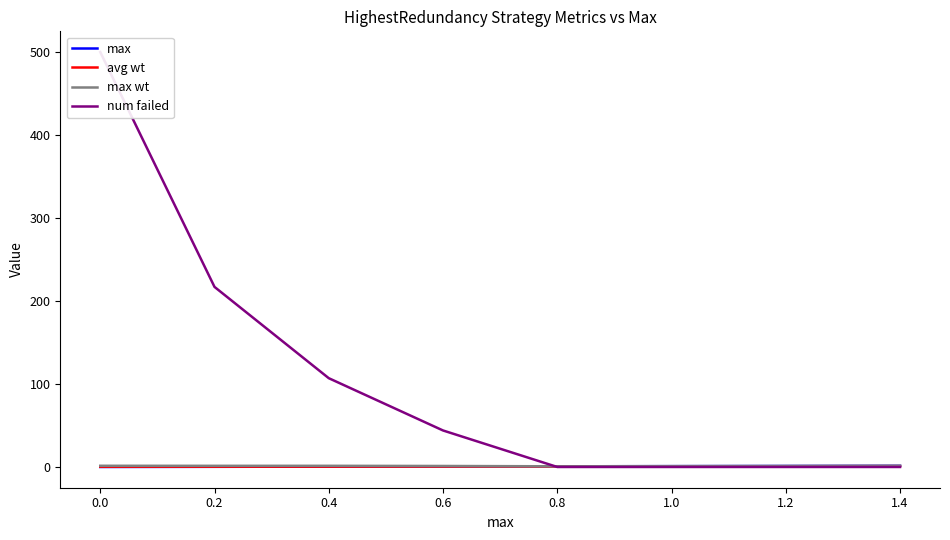

What is the difference between the second highest and minimum values in the max wt series?

0.6